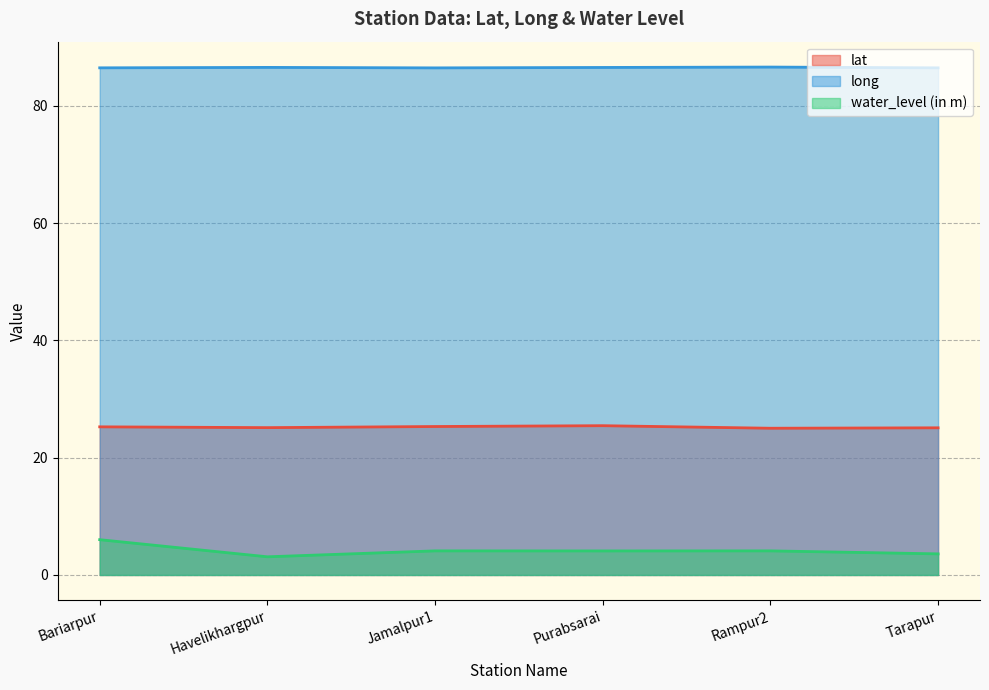

Is the value of long at Tarapur greater than the value of lat at Tarapur?

Yes